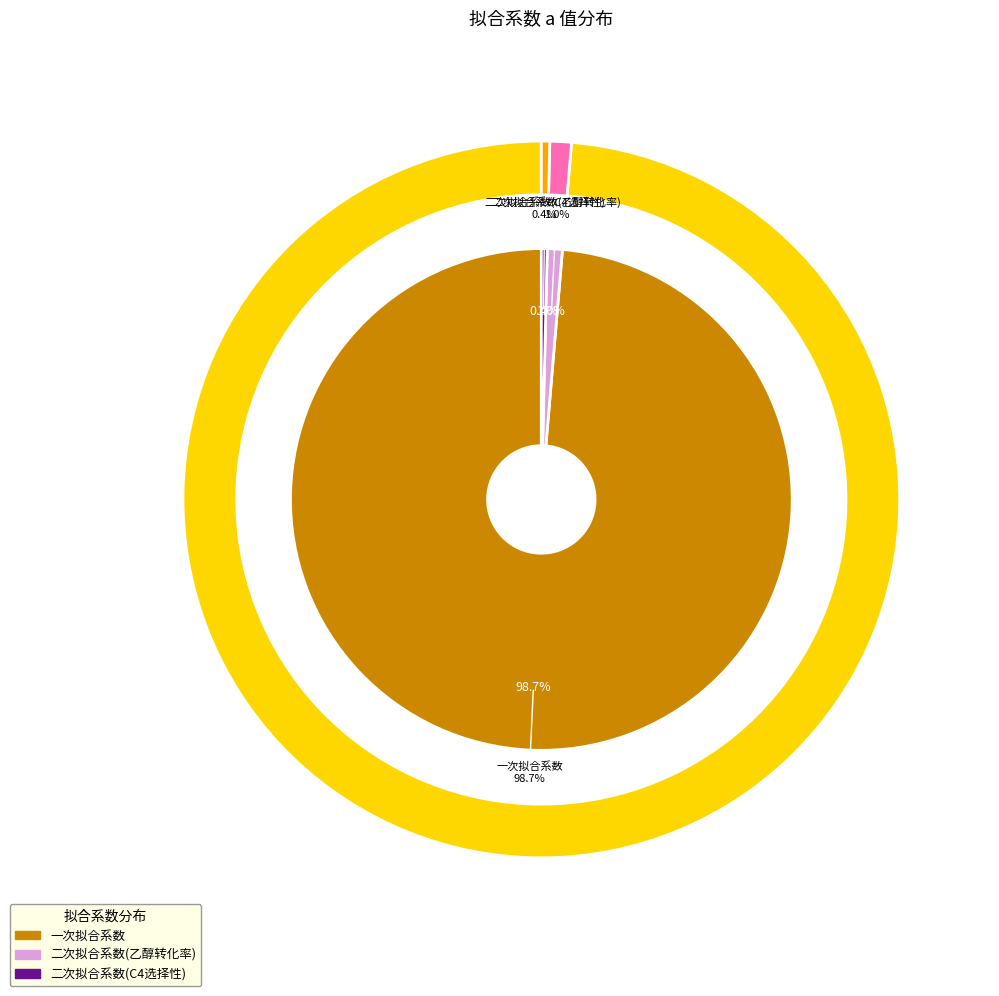

Which has a higher value, 二次拟合系数(C4选择性) or 二次拟合系数(乙醇转化率)?

二次拟合系数(乙醇转化率)